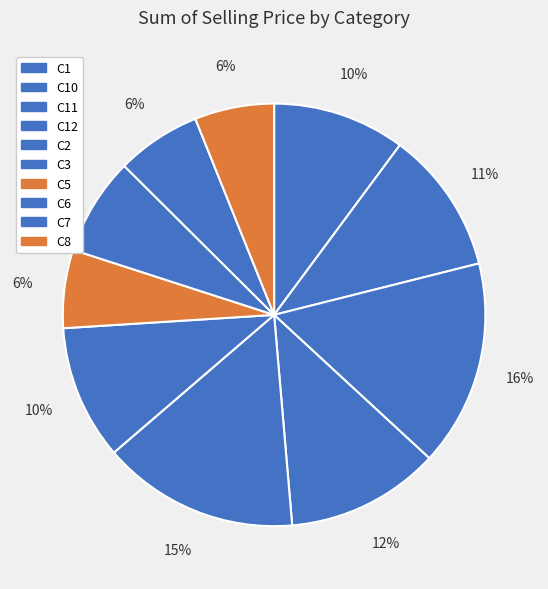

Between C5 and C1, which is larger?

C1